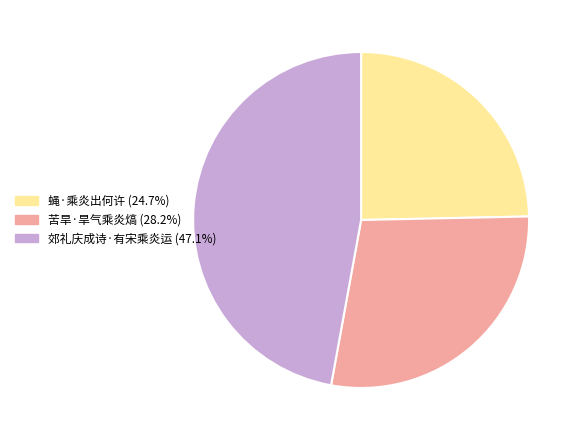

Is the sum of 苦旱·旱气乘炎熇 (28.2%) and 郊礼庆成诗·有宋乘炎运 (47.1%) greater than half?

Yes